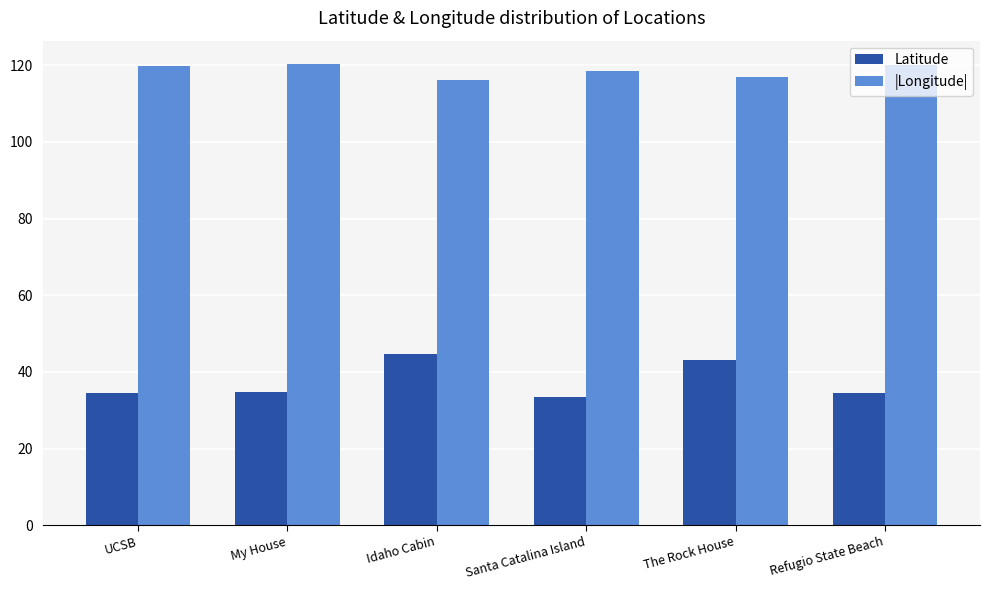

What is the sum of all |Longitude| values?

712.0